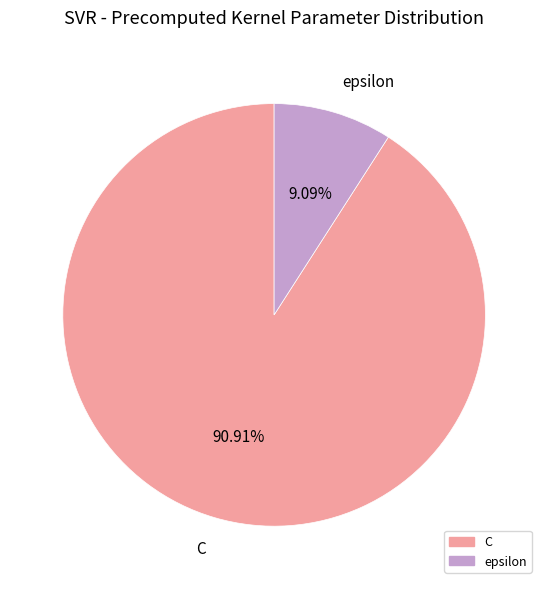

How much of the chart is everything except C?

9.1%